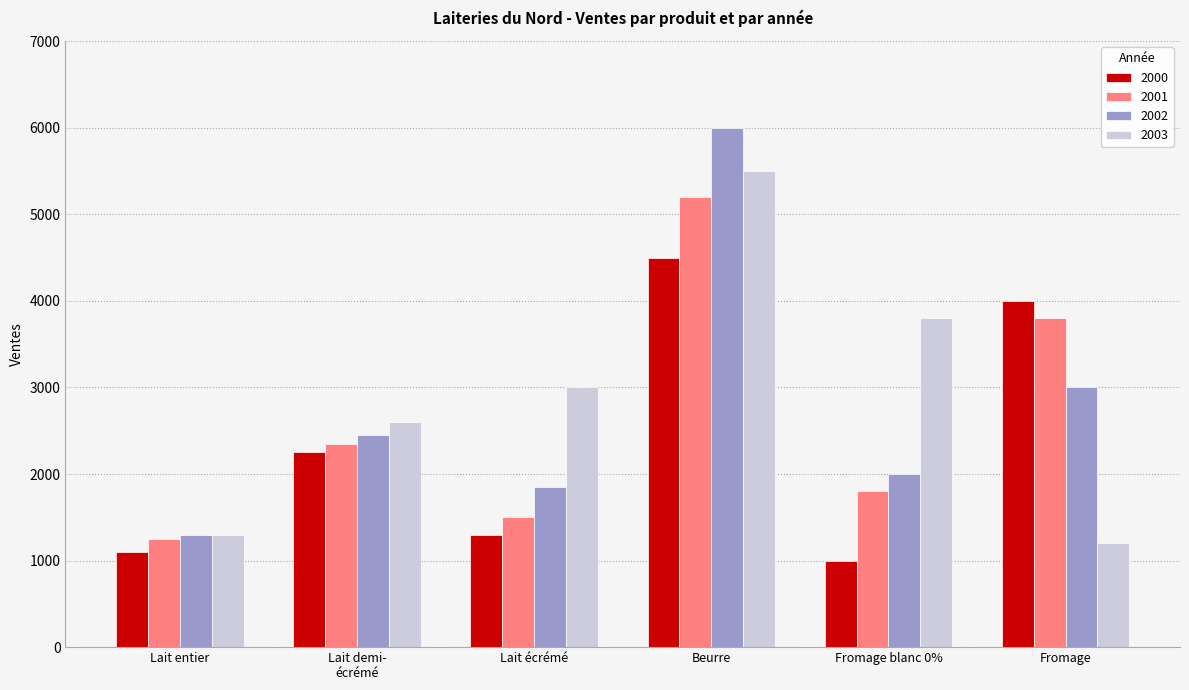

Between Lait entier and Beurre, which series saw the biggest shift?

2002